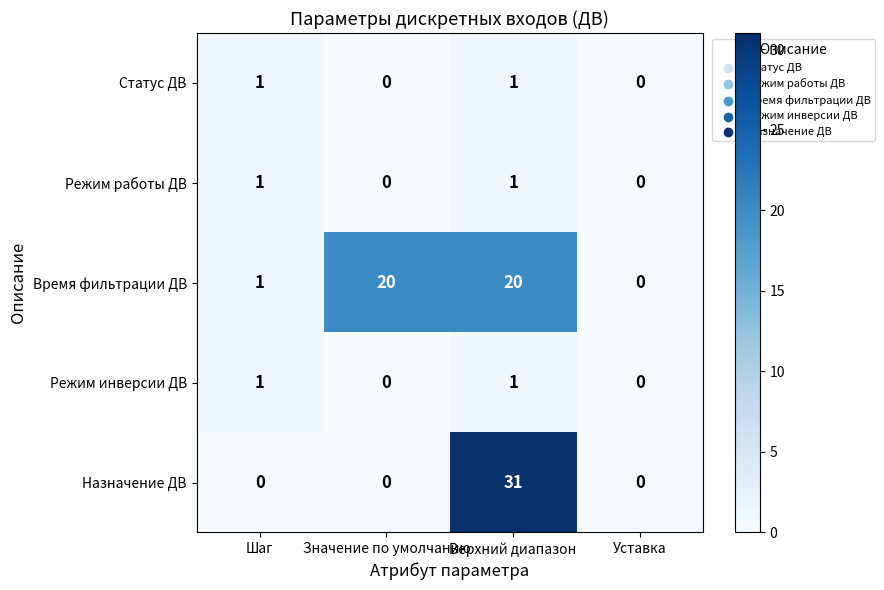

What is the difference between the Назначение ДВ values at Значение по умолчанию and Верхний диапазон?

31